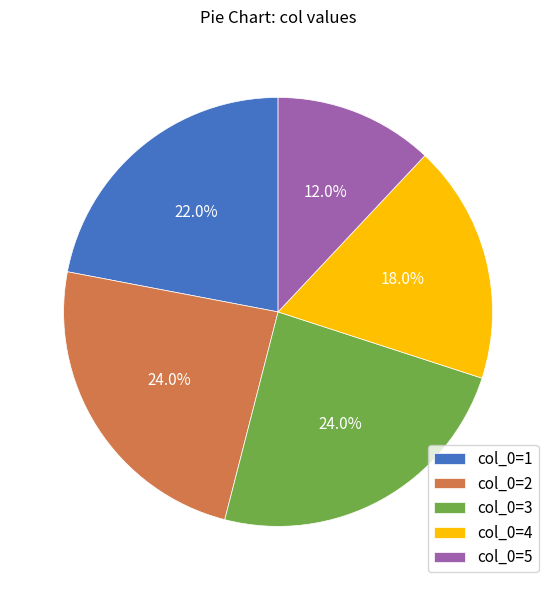

Combined, do col_0=2 and col_0=1 account for over 50%?

No